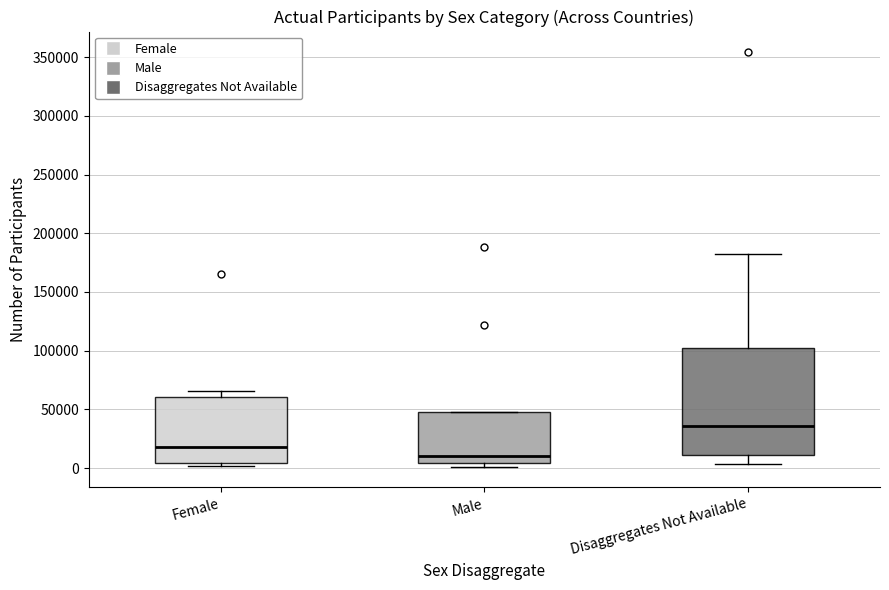

Which box's median line is the lowest?

Male